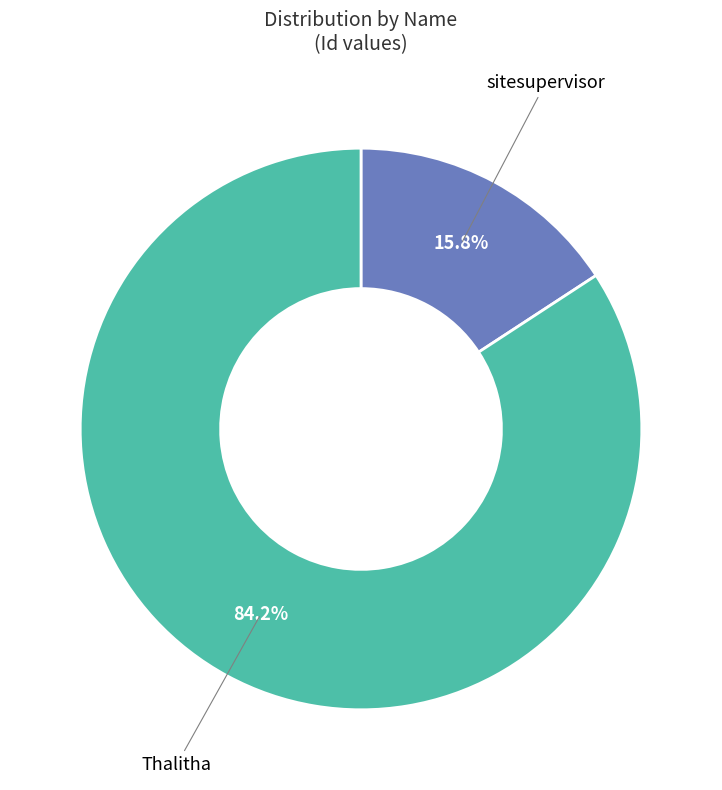

Do Thalitha and sitesupervisor together represent more than half of the pie?

Yes